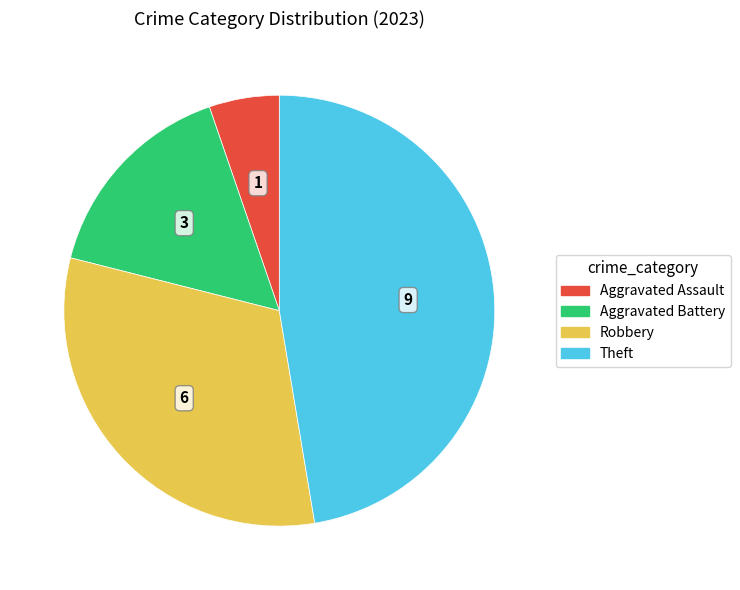

Do Aggravated Assault and Theft together represent more than half of the pie?

Yes